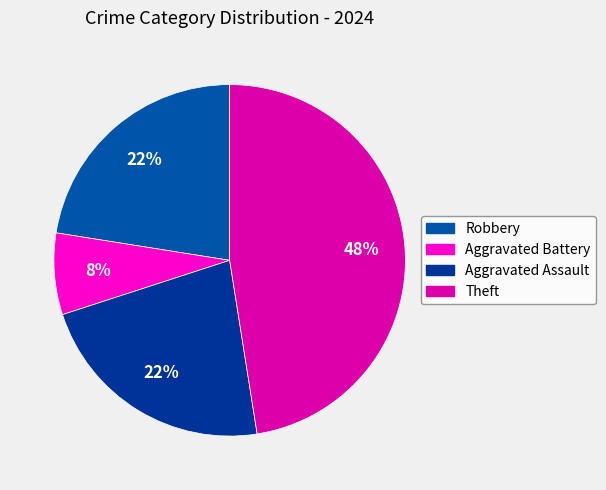

Do Robbery and Aggravated Assault together represent more than half of the pie?

No